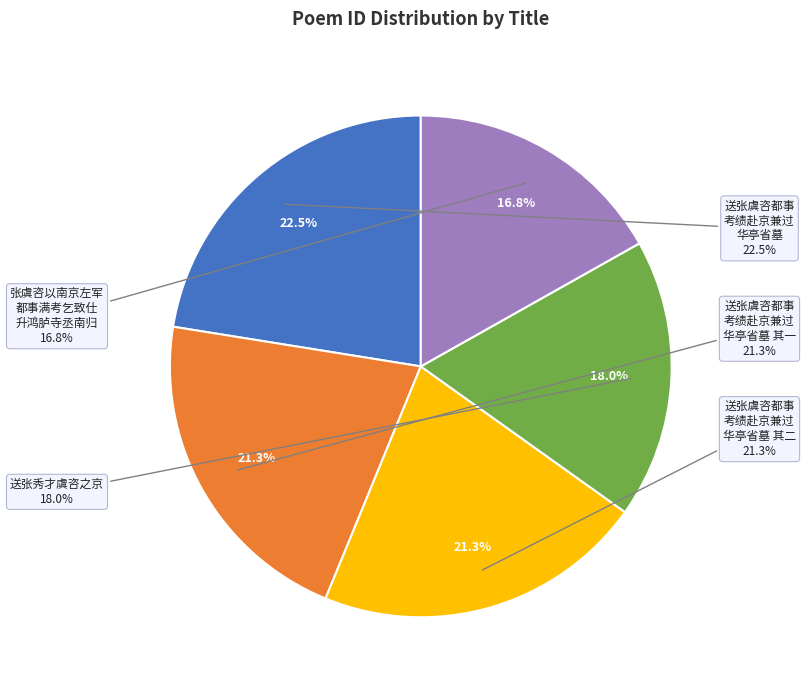

To the nearest percent, what is the difference between the 送张秀才虞咨之京 and 送张虞咨都事考绩赴京兼过华亭省墓 slice percentages?

4%